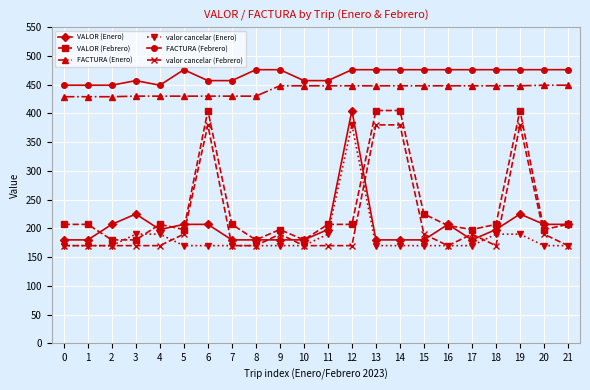

What is the value of the FACTURA (Febrero) point at the 21st from the left?

476